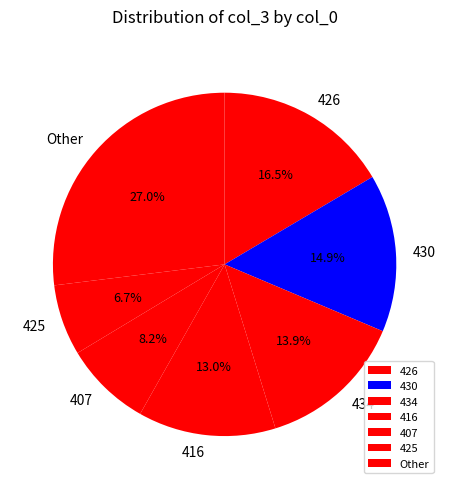

Which category has the smallest portion of the pie?

425